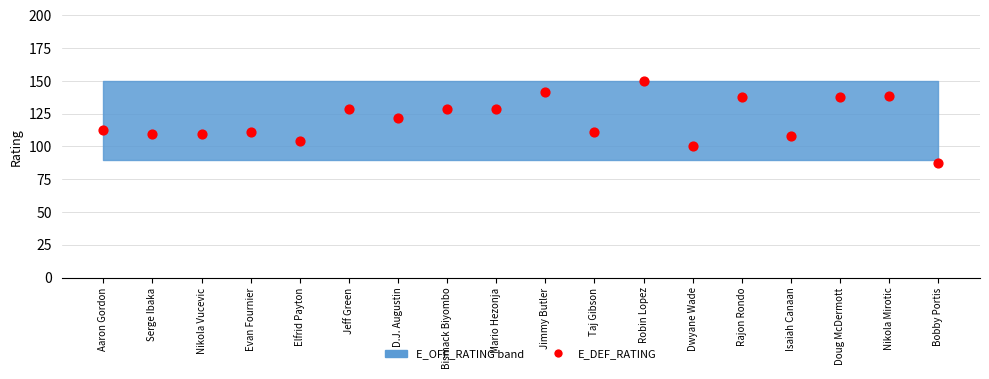

What is the range of Y values (max minus min)?

62.5